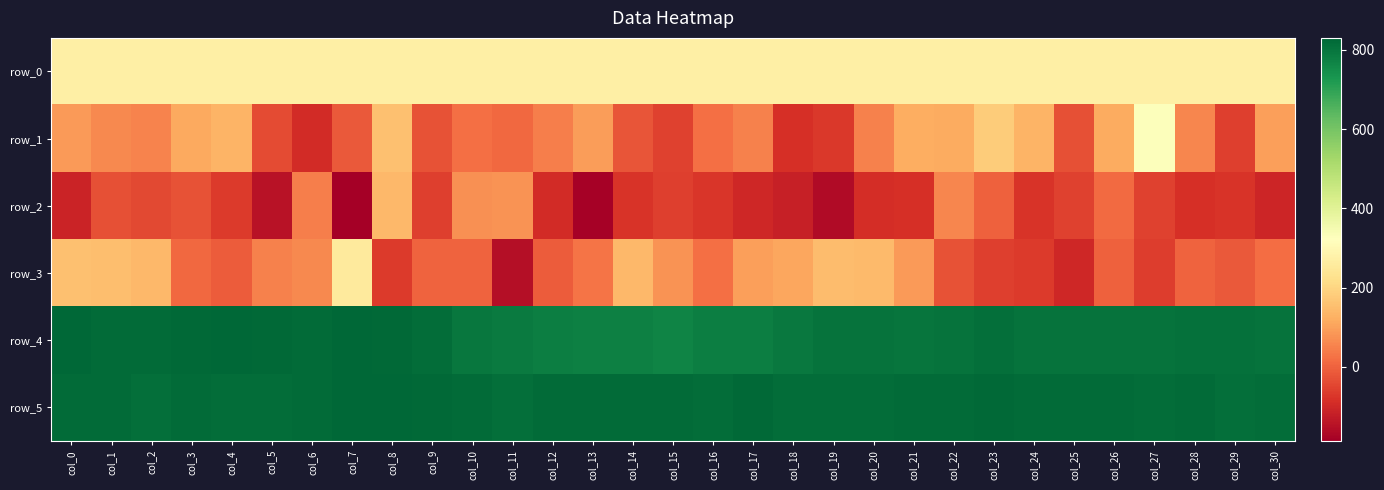

Reading left to right, what are all the values shown in this chart?

row_0: 272.0	272.0	272.1	272.1	272.2	272.2	272.3	272.3	272.4	272.4	272.5	272.5	272.6	272.6	272.6	272.7	272.8	272.8	272.8	272.9	273.0	273.0	273.0	273.1	273.2	273.2	273.2	273.3	273.3	273.3	273.4
row_1: 88.0	63.0	52.0	114.0	131.0	-38.0	-95.0	-15.0	156.0	-28.0	20.0	8.0	44.0	92.0	-23.0	-54.0	23.0	49.0	-86.0	-68.0	48.0	121.0	117.0	181.0	134.0	-29.0	118.0	328.0	56.0	-57.0	98.0
row_2: -108.0	-31.0	-43.0	-28.0	-64.0	-147.0	46.0	-187.0	139.0	-58.0	74.0	79.0	-92.0	-180.0	-76.0	-59.0	-75.0	-101.0	-119.0	-163.0	-88.0	-84.0	58.0	-4.0	-79.0	-55.0	12.0	-54.0	-87.0	-79.0	-106.0
row_3: 155.0	154.0	142.0	9.0	-9.0	48.0	63.0	257.0	-67.0	1.0	0.0	-155.0	-11.0	29.0	140.0	79.0	23.0	96.0	107.0	147.0	145.0	90.0	-28.0	-59.0	-65.0	-103.0	-3.0	-60.0	0.0	-16.0	17.0
row_4: 827.0	821.0	821.0	823.0	827.0	823.0	822.0	830.0	826.0	817.0	796.0	790.0	782.0	777.0	778.0	769.0	779.0	779.0	794.0	803.0	803.0	801.0	805.0	811.0	803.0	804.0	803.0	806.0	807.0	808.0	805.0
row_5: 822.0	819.0	813.0	819.0	815.0	818.0	819.0	827.0	829.0	825.0	821.0	814.0	819.0	820.0	819.0	821.0	817.0	825.0	817.0	817.0	816.0	820.0	820.0	824.0	821.0	819.0	819.0	818.0	822.0	814.0	815.0